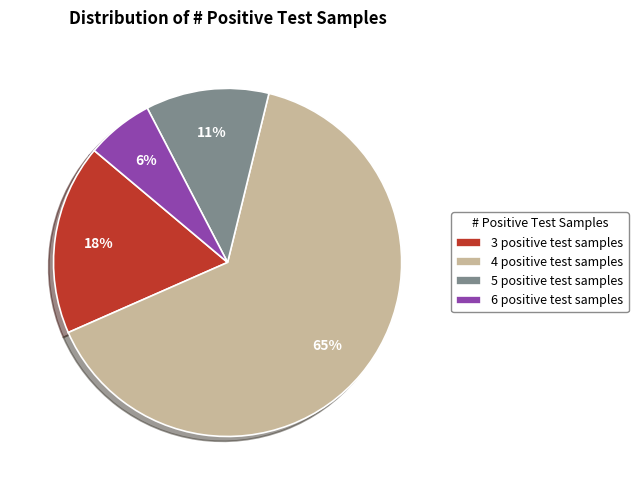

The 3 positive test samples slice represents 18% of the pie. True or false?

True